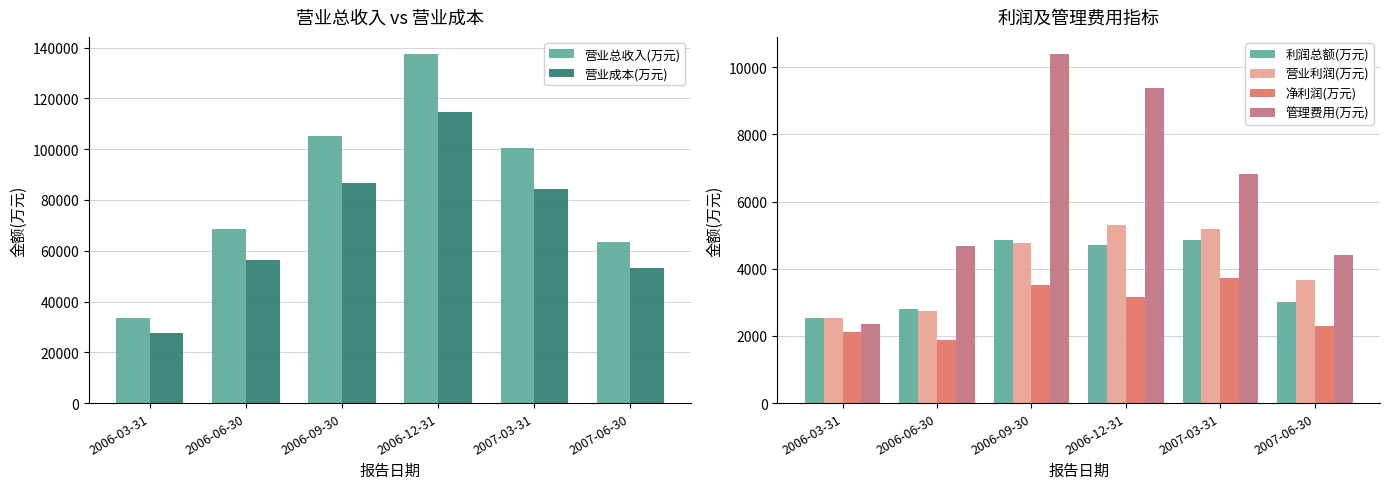

Are the bars grouped side by side (vs. stacked)?

Yes